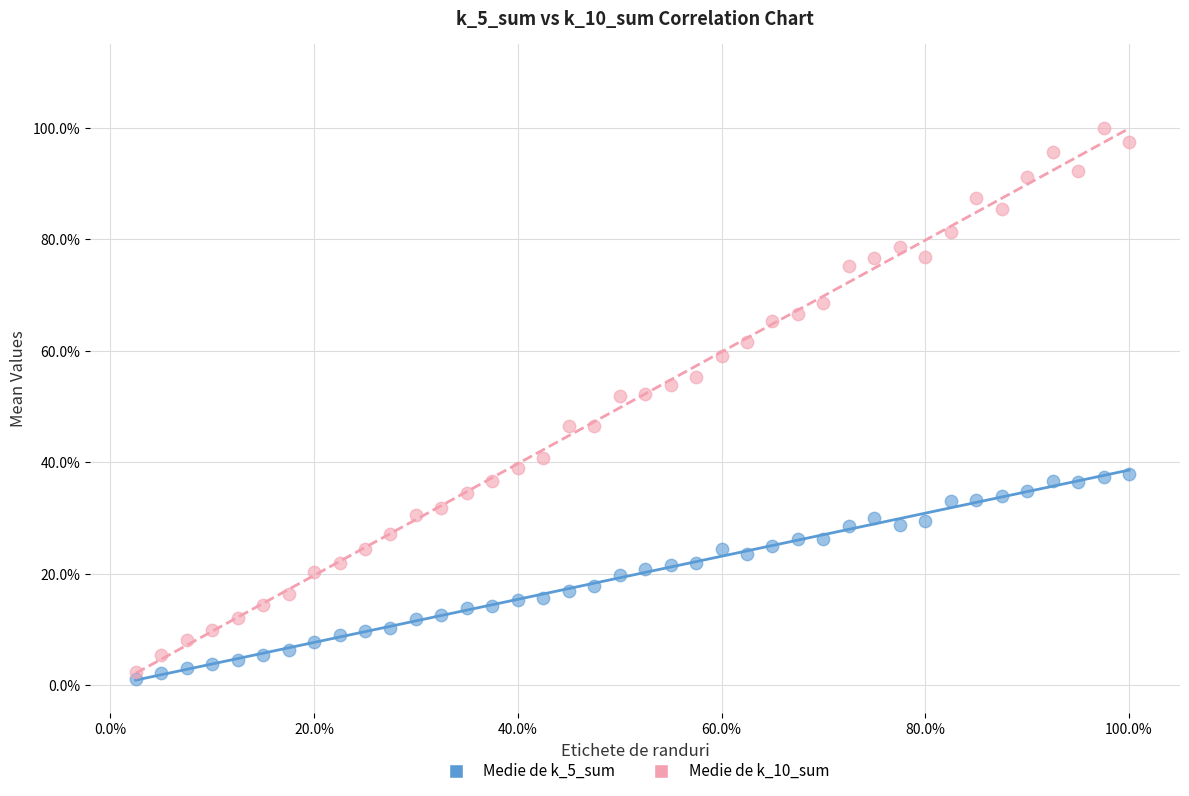

Which series contains the lowest Y value?

Medie de k_5_sum